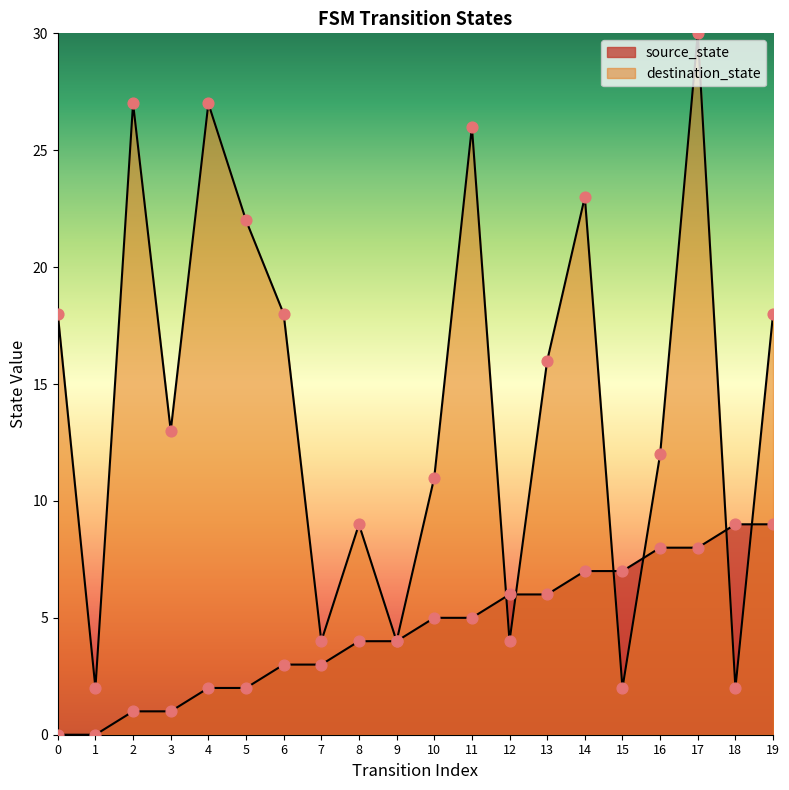

What is the total value across all series at 10?

16